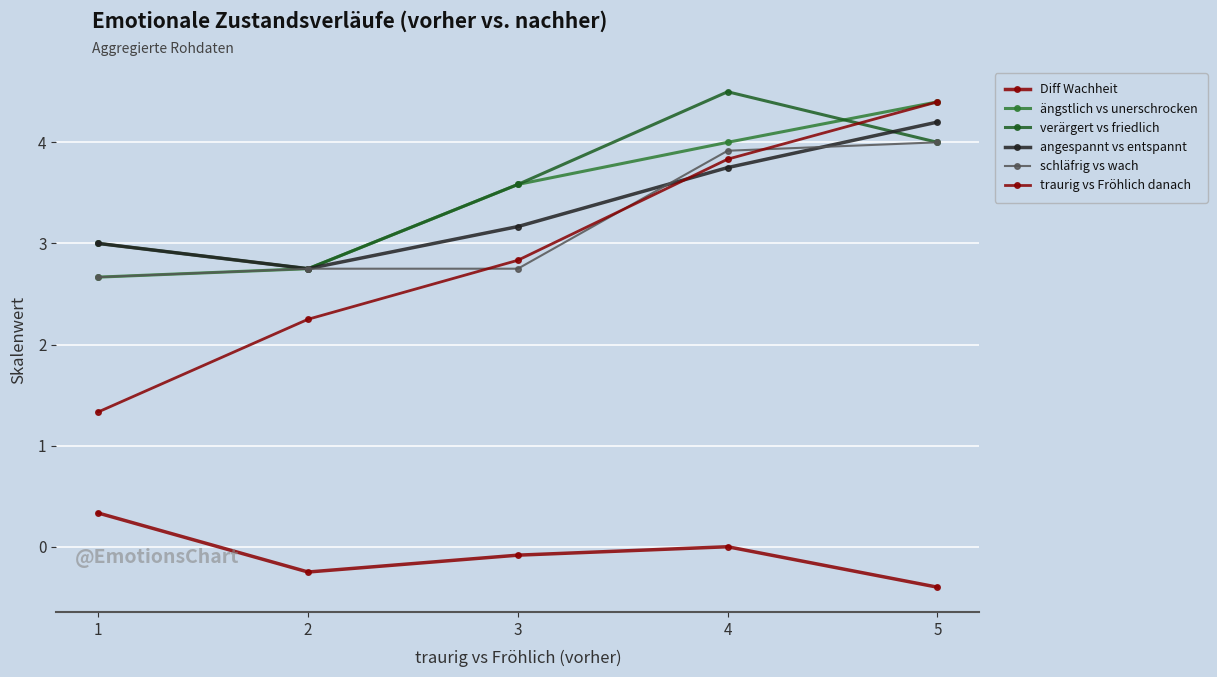

What are all the series names shown in the legend?

Diff Wachheit, ängstlich vs unerschrocken, verärgert vs friedlich, angespannt vs entspannt, schläfrig vs wach, traurig vs Fröhlich danach